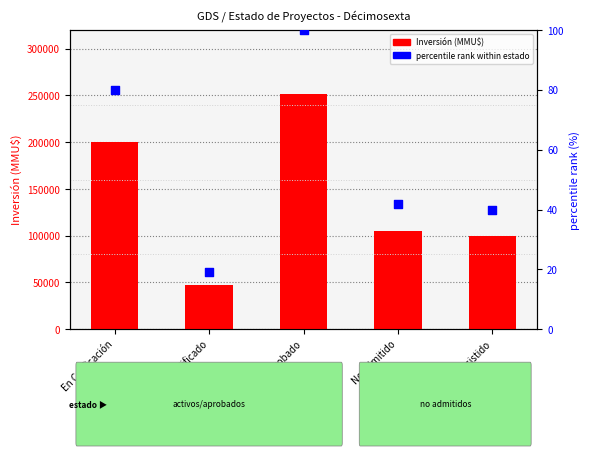

Which series contains the lowest Y value?

percentile rank within estado